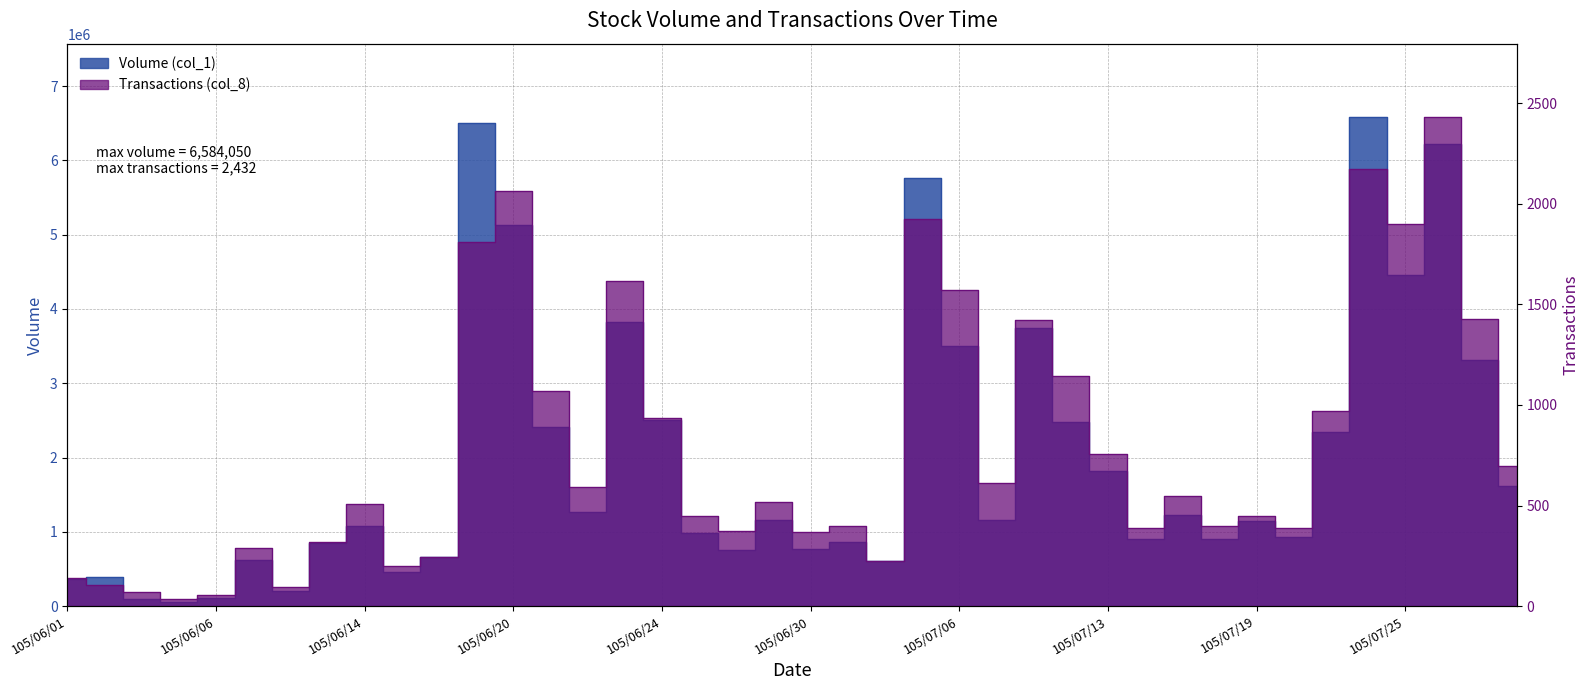

Reading right to left, transcribe all the data shown in this chart.

Volume (col_1): 105/07/29=1612053	105/07/27=3309506	105/07/26=6226771	105/07/25=4455957	105/07/22=6584050	105/07/21=2348086	105/07/20=928800	105/07/19=1140435	105/07/18=896976	105/07/15=1226930	105/07/14=904125	105/07/13=1815960	105/07/12=2475281	105/07/11=3746130	105/07/07=1154490	105/07/06=3506872	105/07/05=5761859	105/07/04=608530	105/07/01=865921	105/06/30=774101	105/06/29=1158021	105/06/28=756220	105/06/27=984642	105/06/24=2502101	105/06/23=3819060	105/06/22=1269932	105/06/21=2405578	105/06/20=5124046	105/06/17=6500350	105/06/16=665515	105/06/15=462912	105/06/14=1076795	105/06/13=851749	105/06/08=199603	105/06/07=626585	105/06/06=112317	105/06/04=61006	105/06/03=101220	105/06/02=395746	105/06/01=371045
Transactions (col_8): 105/07/29=699	105/07/27=1427	105/07/26=2432	105/07/25=1900	105/07/22=2172	105/07/21=970	105/07/20=386	105/07/19=446	105/07/18=397	105/07/15=549	105/07/14=387	105/07/13=757	105/07/12=1143	105/07/11=1424	105/07/07=612	105/07/06=1574	105/07/05=1927	105/07/04=225	105/07/01=397	105/06/30=366	105/06/29=520	105/06/28=372	105/06/27=450	105/06/24=937	105/06/23=1619	105/06/22=594	105/06/21=1071	105/06/20=2062	105/06/17=1810	105/06/16=244	105/06/15=201	105/06/14=508	105/06/13=319	105/06/08=94	105/06/07=290	105/06/06=53	105/06/04=36	105/06/03=68	105/06/02=105	105/06/01=140